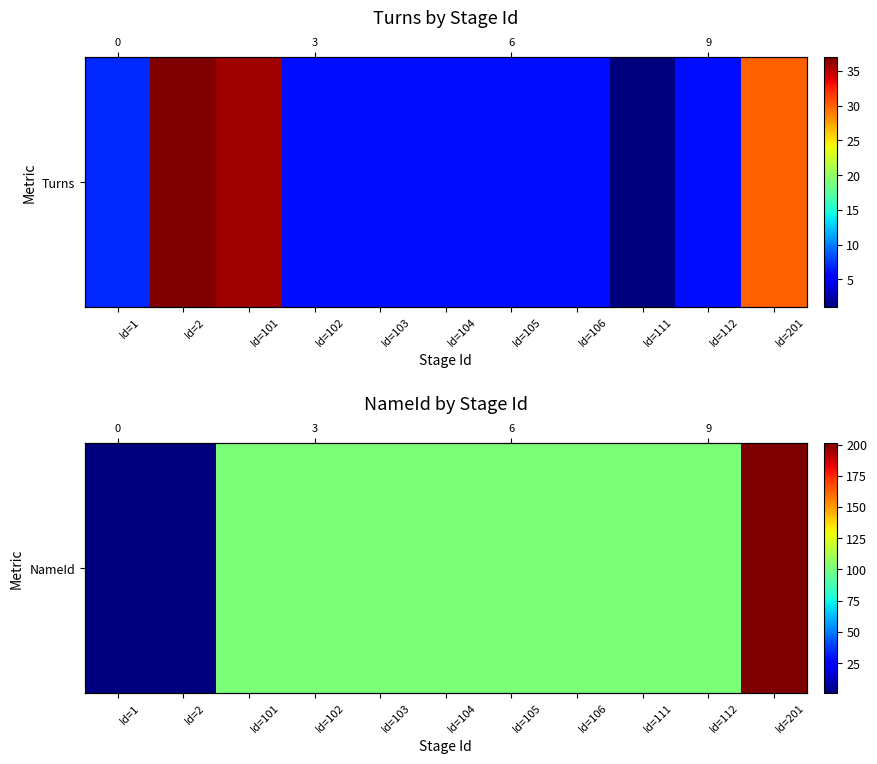

Between Id=201 and Id=1, which is larger?

Id=201